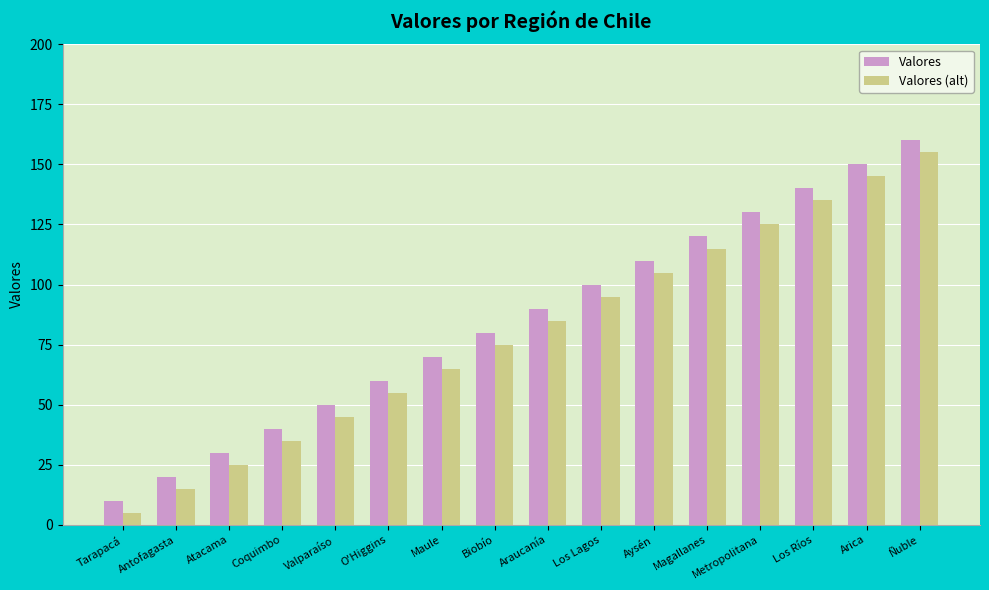

True or false: Valores has a value of 10 at Tarapacá.

True